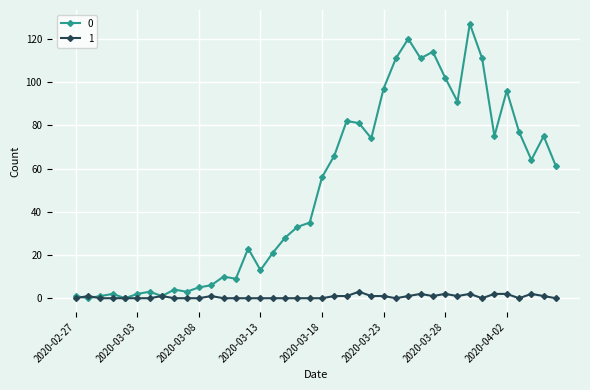

List the series in order of their peak value, highest first.

0, 1